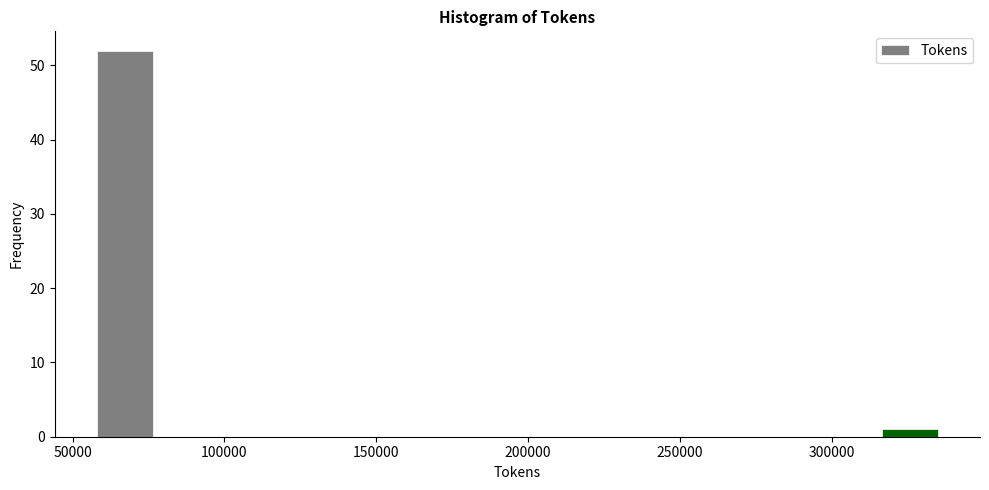

Read against the x-axis, roughly where is the centre of the tallest bar?

65000